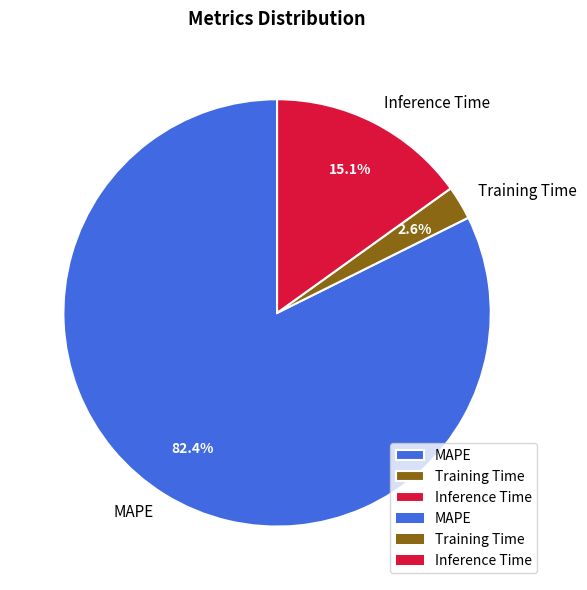

To the nearest percent, what is the difference between the largest and smallest slice percentages?

80%